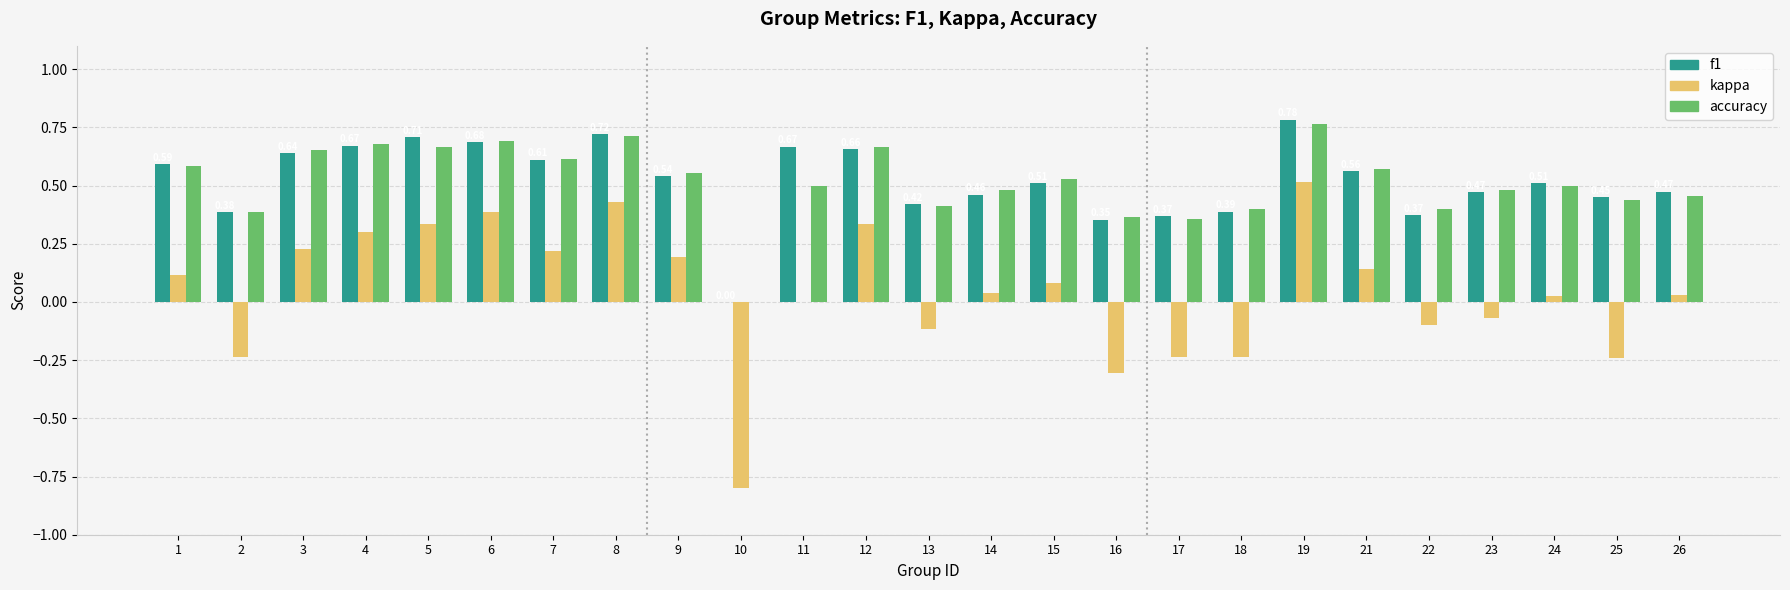

What are all the series names shown in the legend?

f1, kappa, accuracy